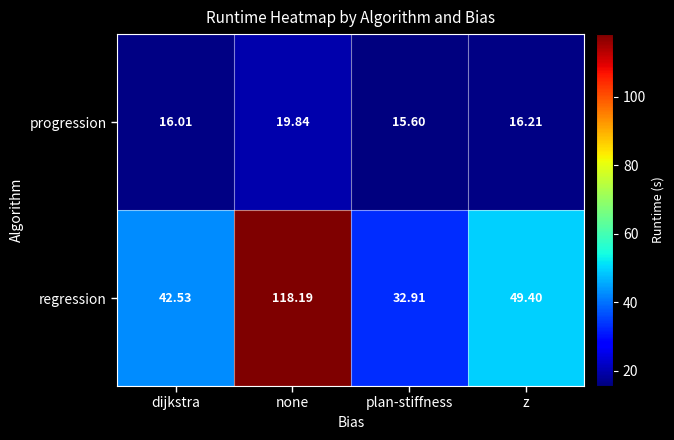

At how many categories does at least one series exceed 100?

1